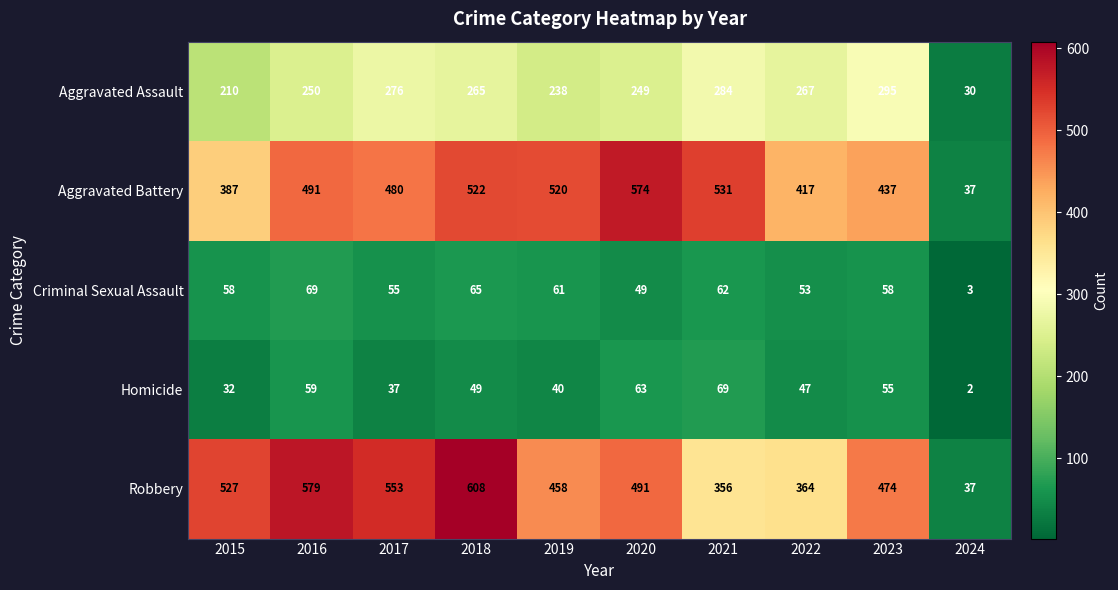

What is the difference between the highest and lowest values at 2018?

559